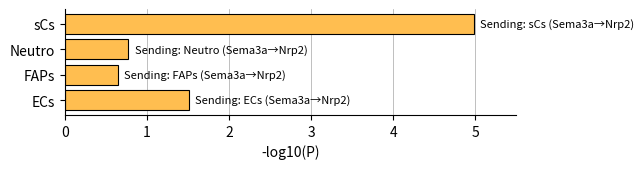

At which category does the chart reach its peak across all series?

sCs